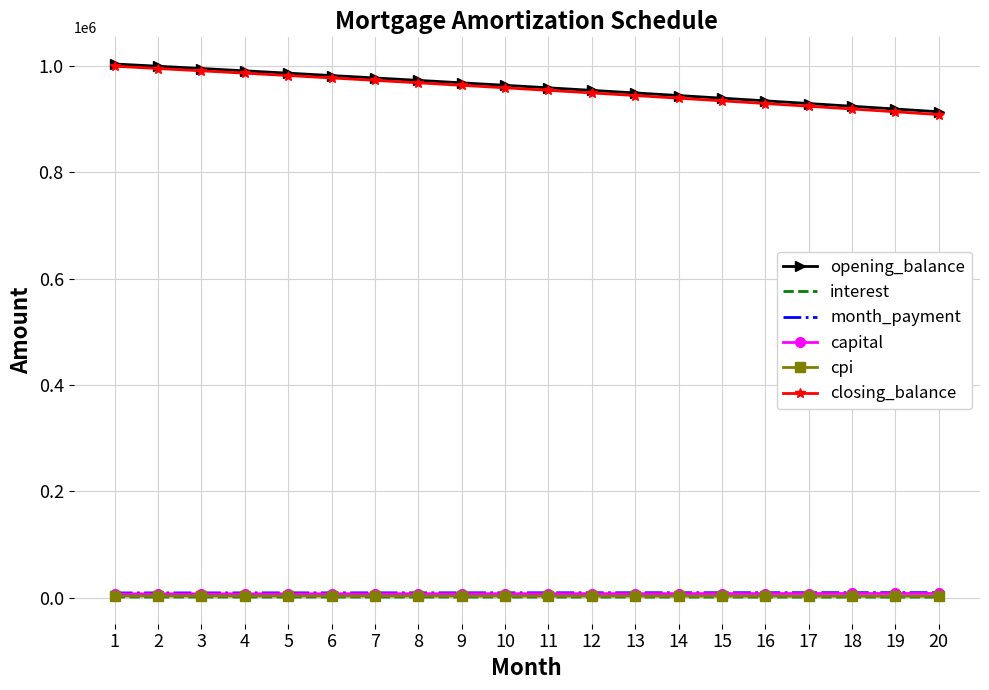

What is the total value across all series at 14?

1905526.6